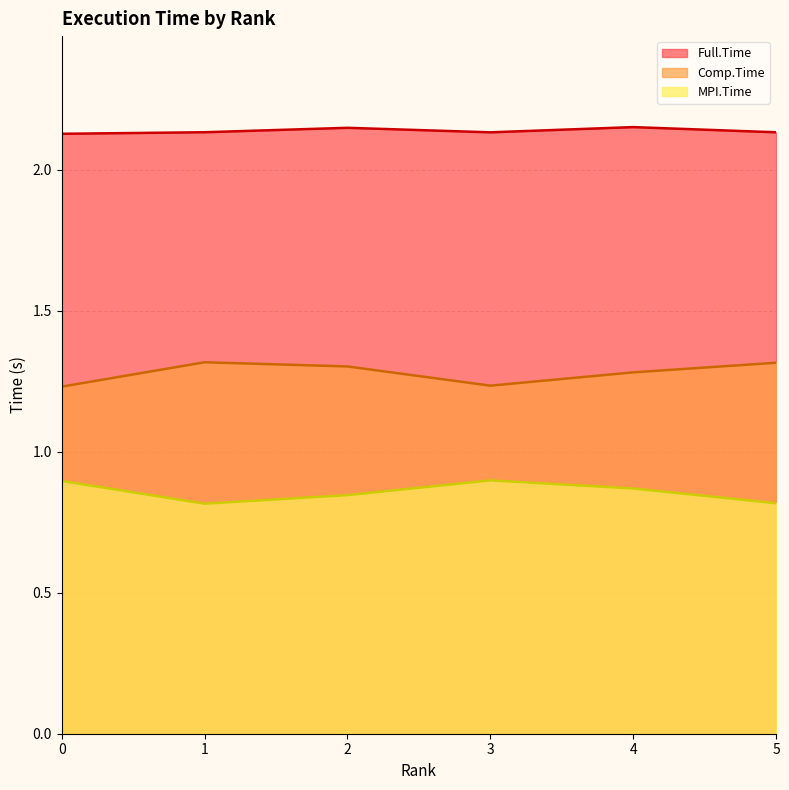

What is the difference between the highest and lowest values at 2?

1.3